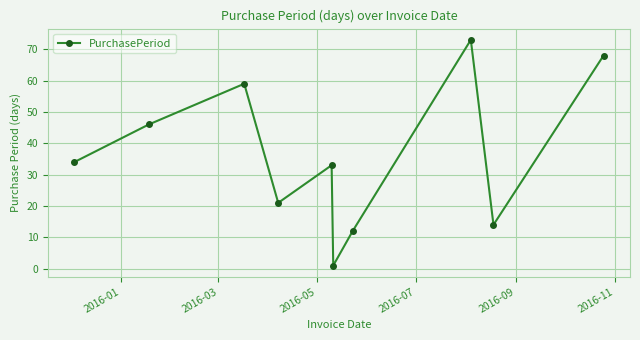

What is the value of the 7th point from the left?

12